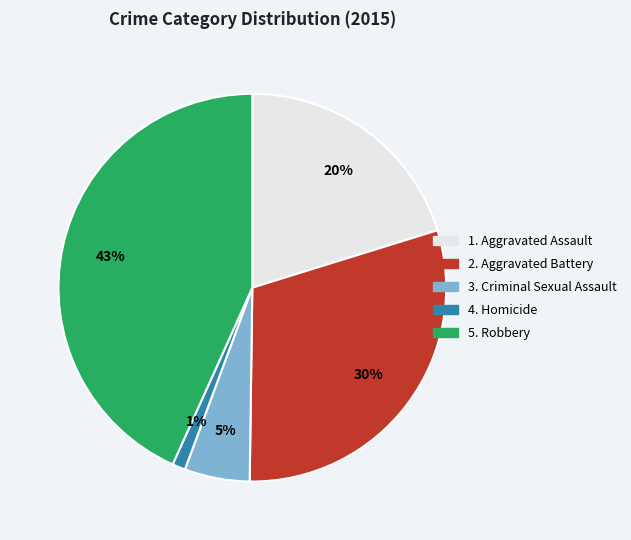

Does any single category account for the majority?

No